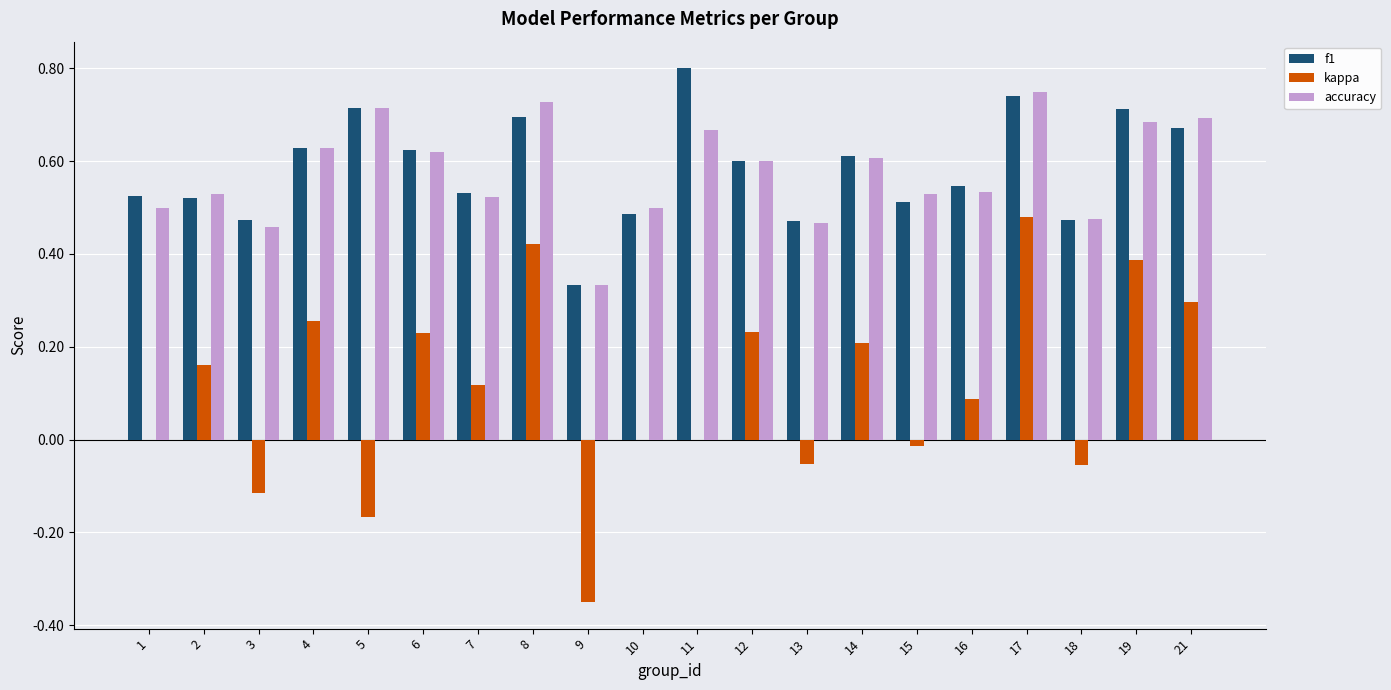

Which label corresponds to the largest value in the chart?

11